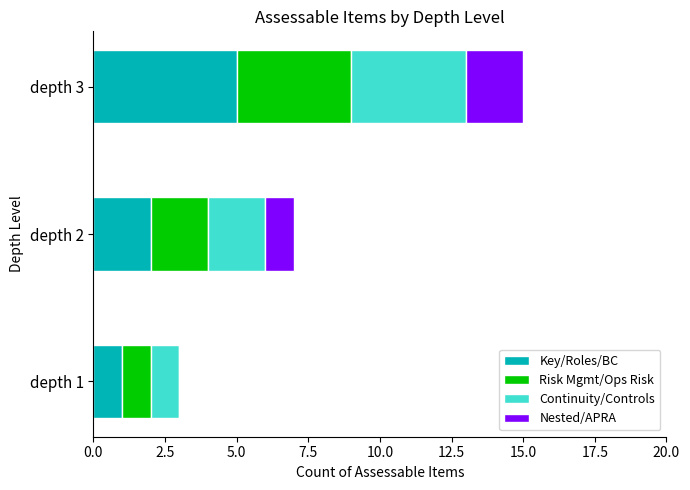

How many series are shown in this chart?

4